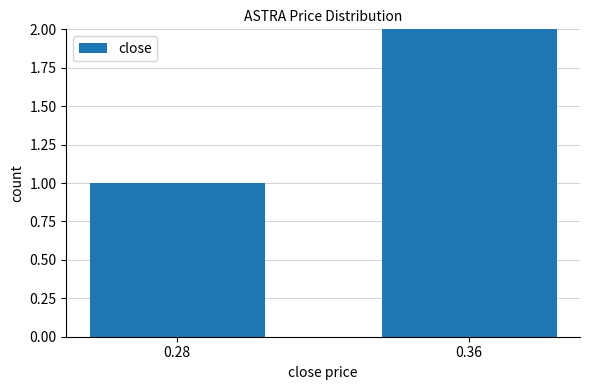

What is the sum of all values?

9